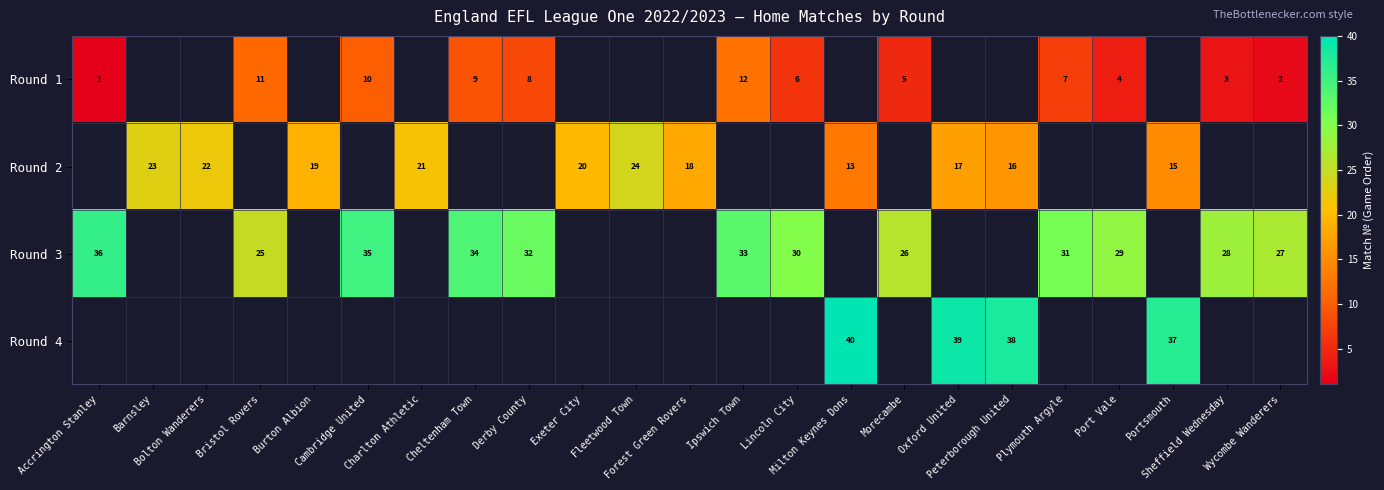

The value of Round 3 at Plymouth Argyle is 10.3. True or false?

False